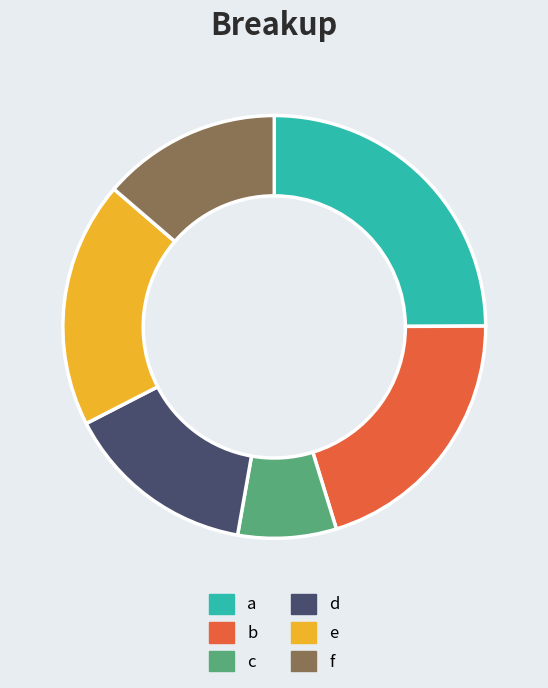

Does b account for over 50% of the chart?

No